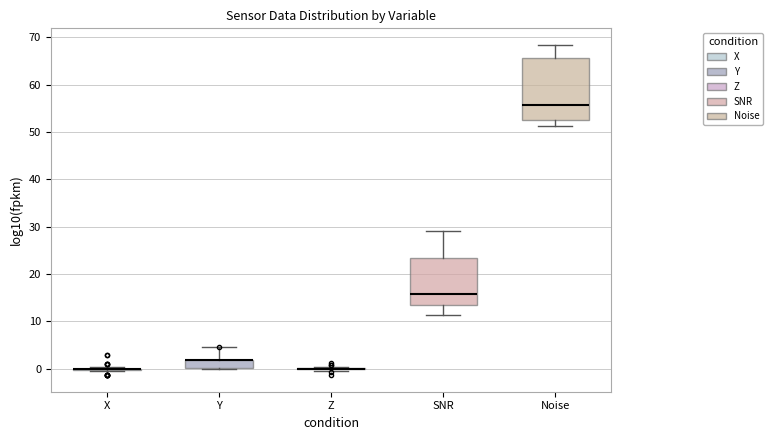

Which box is the tallest, from its lower edge to its upper edge?

Noise